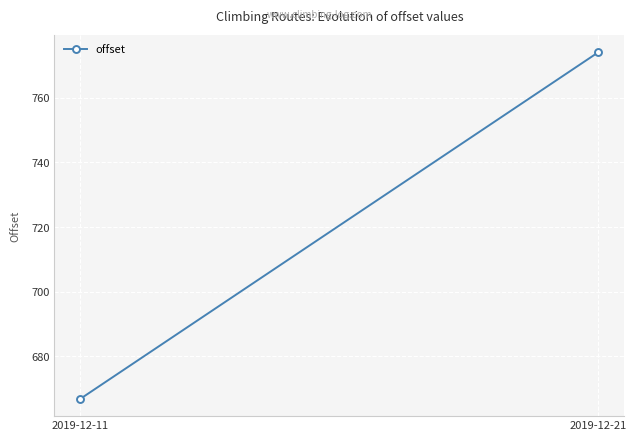

What is the sum of all values?

1440.9